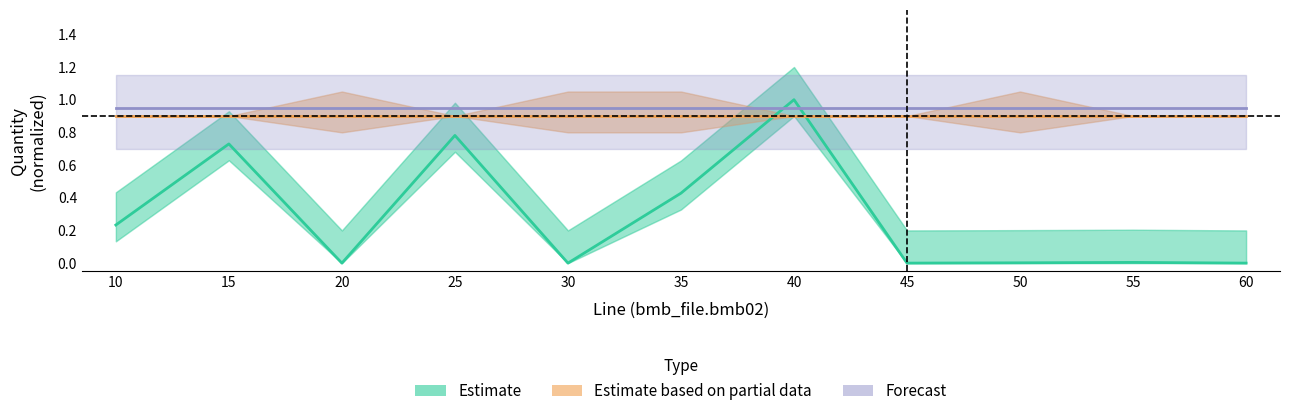

How many series are shown in this chart?

3